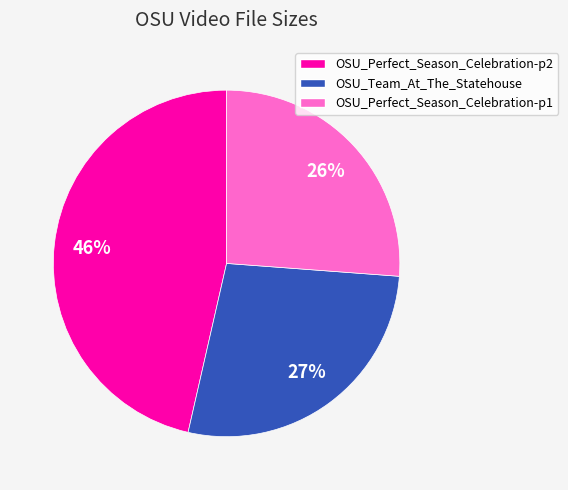

Count the number of slices in the pie.

3